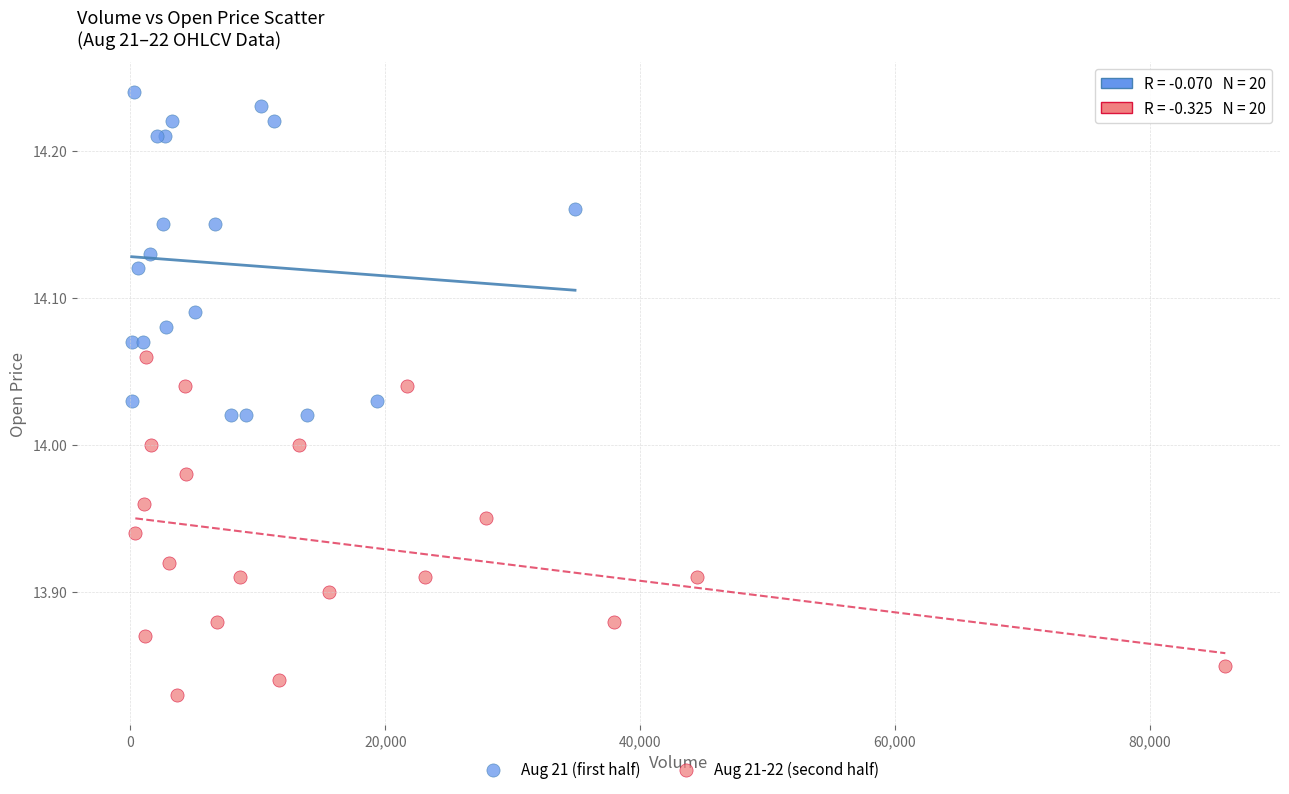

Which series reaches the maximum Y coordinate?

Aug 21 (first half)